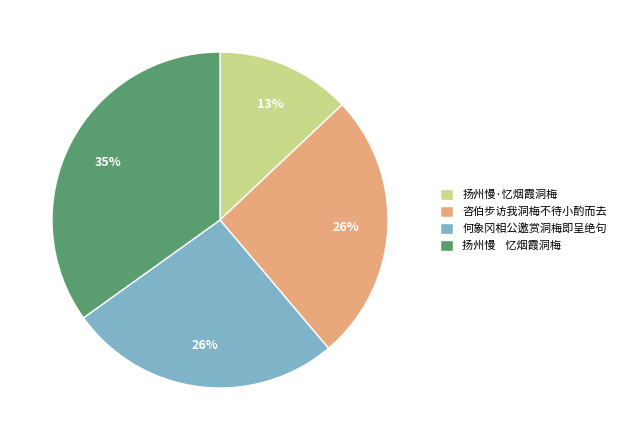

To the nearest percent, what percentage of the pie is 咨伯步访我洞梅不待小酌而去?

26%